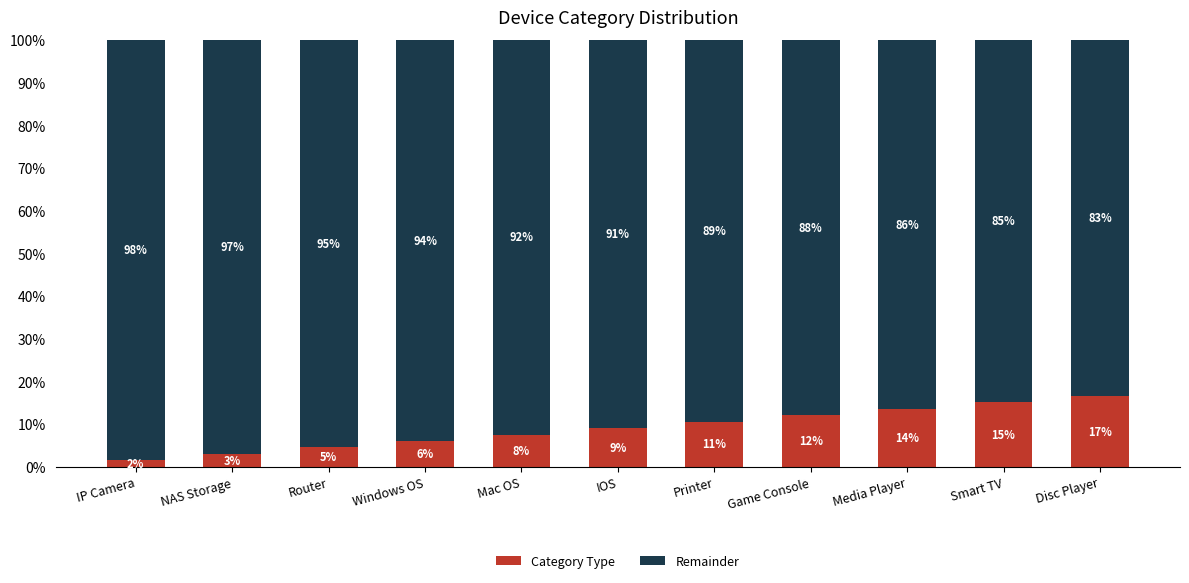

How many values in the Category Type series are below 9?

5